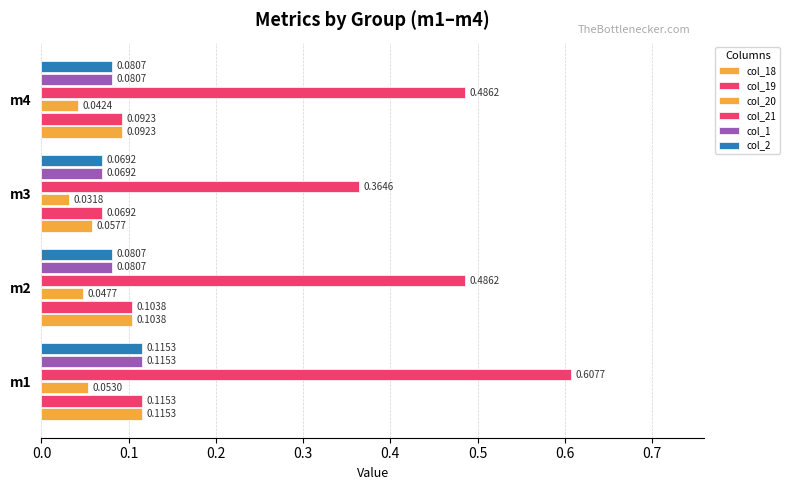

Reading left to right, transcribe all the data shown in this chart.

col_18: 0.1	0.1	0.1	0.1
col_19: 0.1	0.1	0.1	0.1
col_20: 0.1	0.0	0.0	0.0
col_21: 0.6	0.5	0.4	0.5
col_1: 0.1	0.1	0.1	0.1
col_2: 0.1	0.1	0.1	0.1